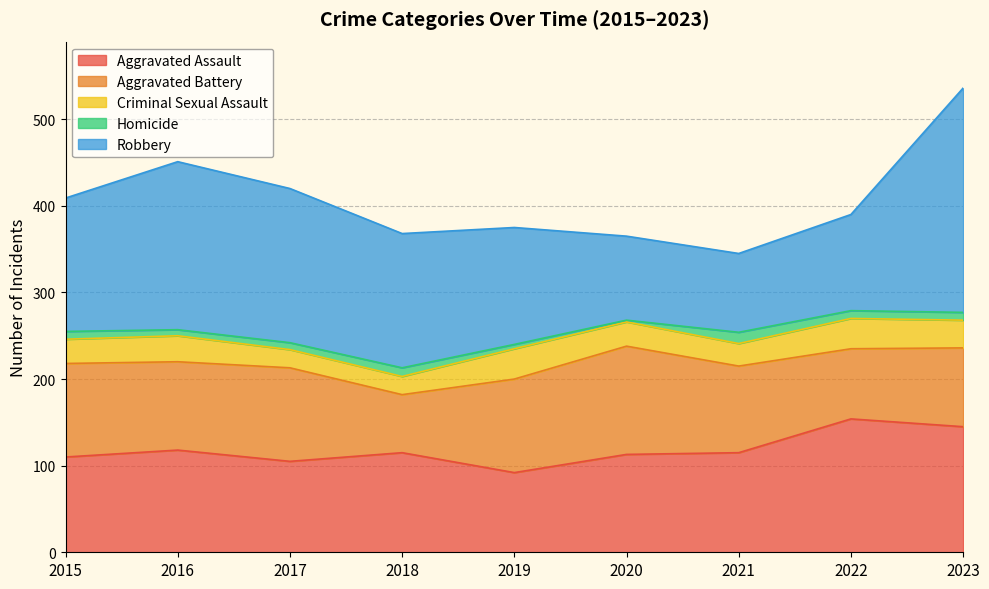

Between 2015 and 2016, which series saw the biggest shift?

Robbery